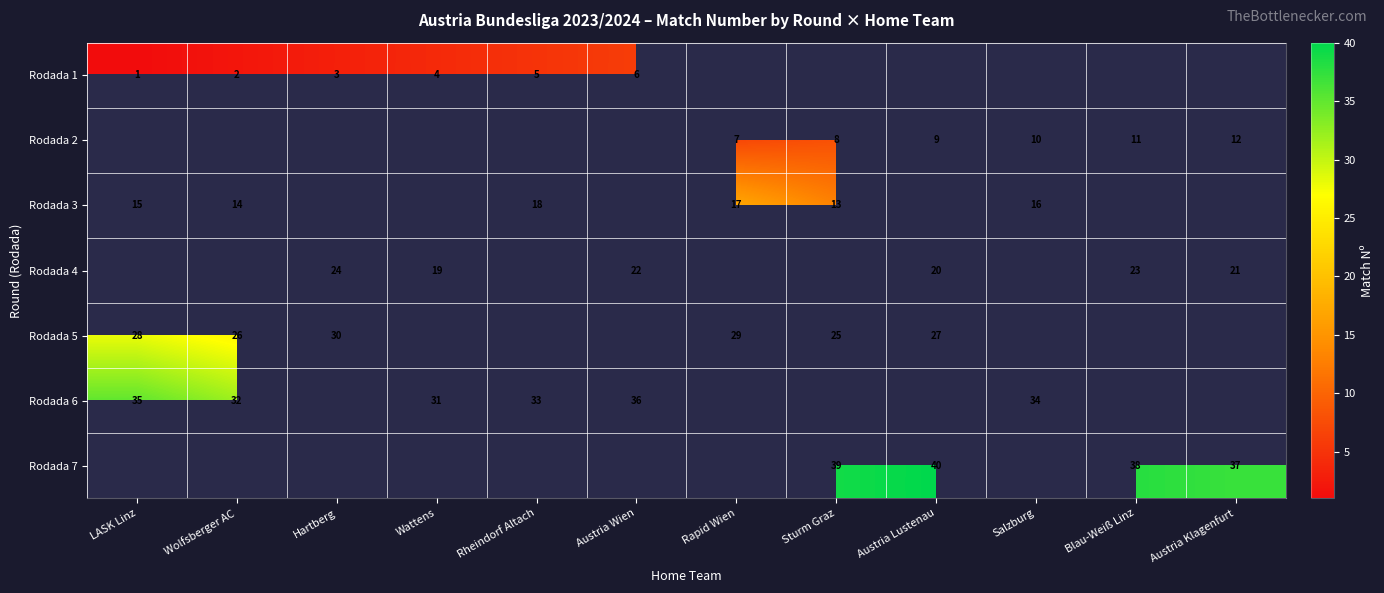

Is the value of Rodada 7 at Blau-Weiß Linz greater than the value of Rodada 1 at Hartberg?

Yes